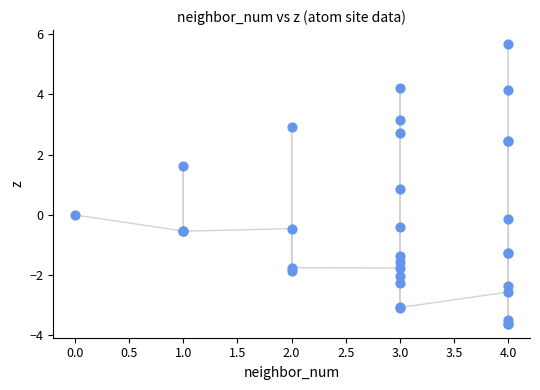

What Y value in the scatter plot is closest to 1?

0.9